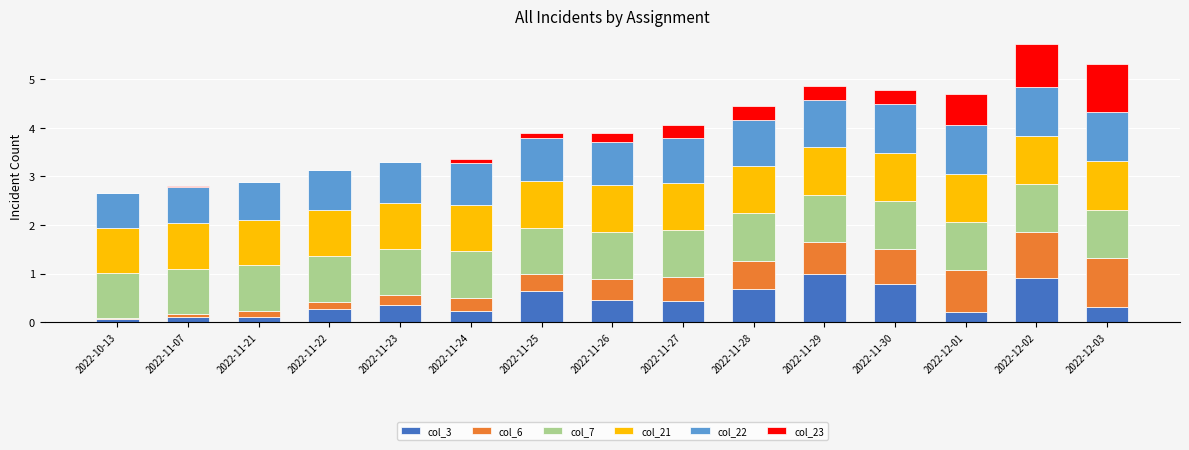

The value of col_3 at 2022-11-28 is 0.7. True or false?

True